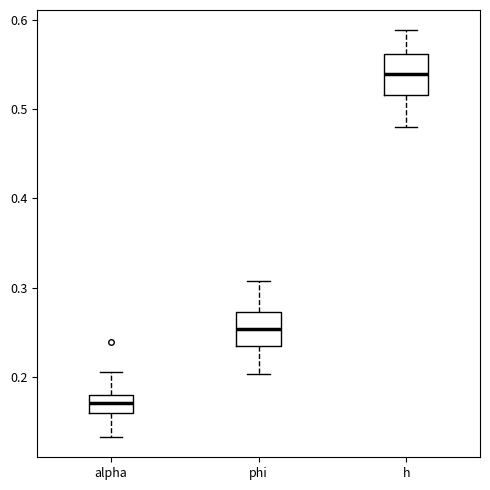

Which box's median line is the lowest?

alpha